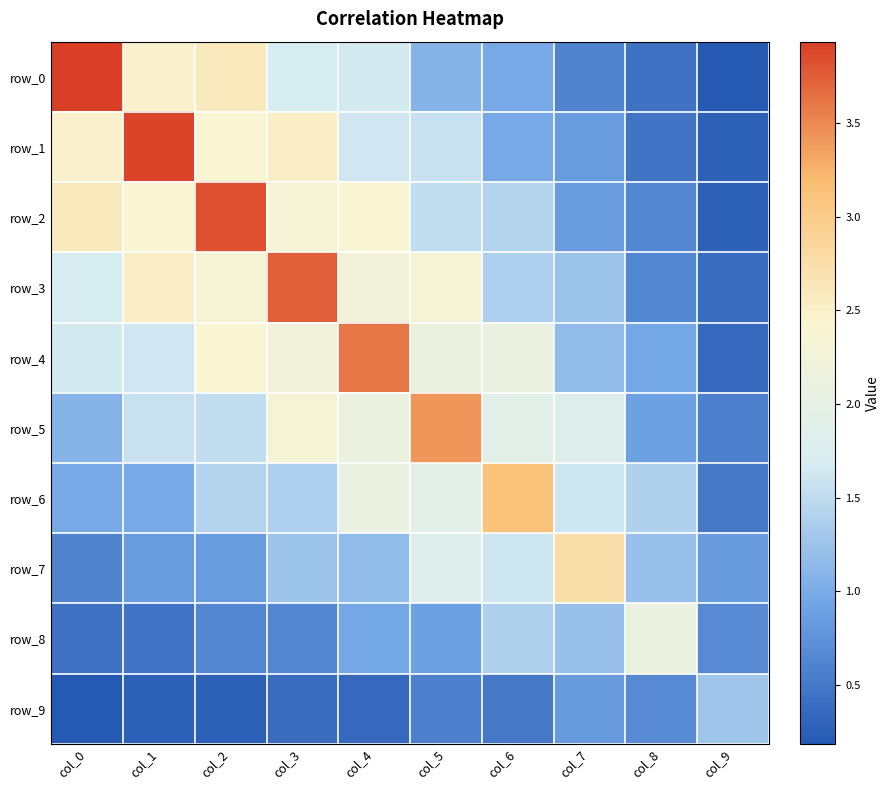

Is the value of row_2 at col_0 greater than the value of row_9 at col_9?

Yes